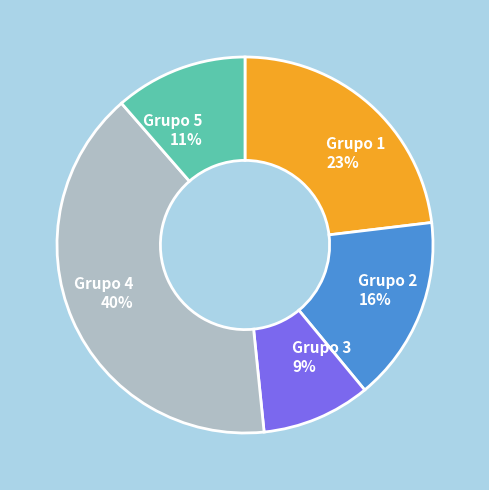

Does any single category account for the majority?

No